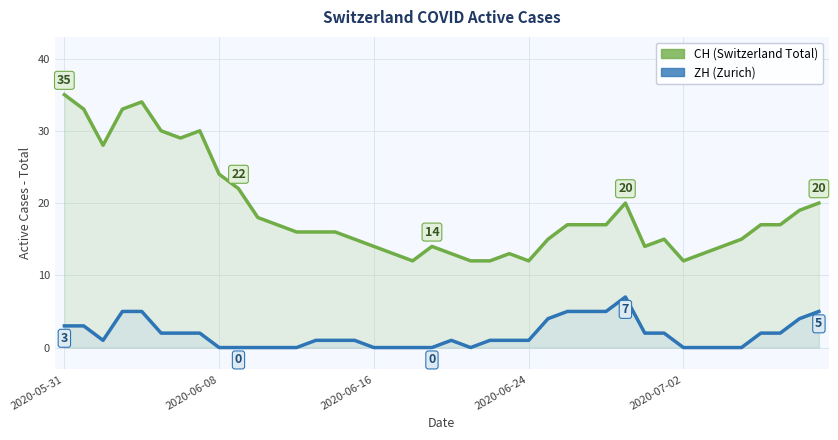

The ZH (Zurich) series shows 4 at 11. True or false?

False